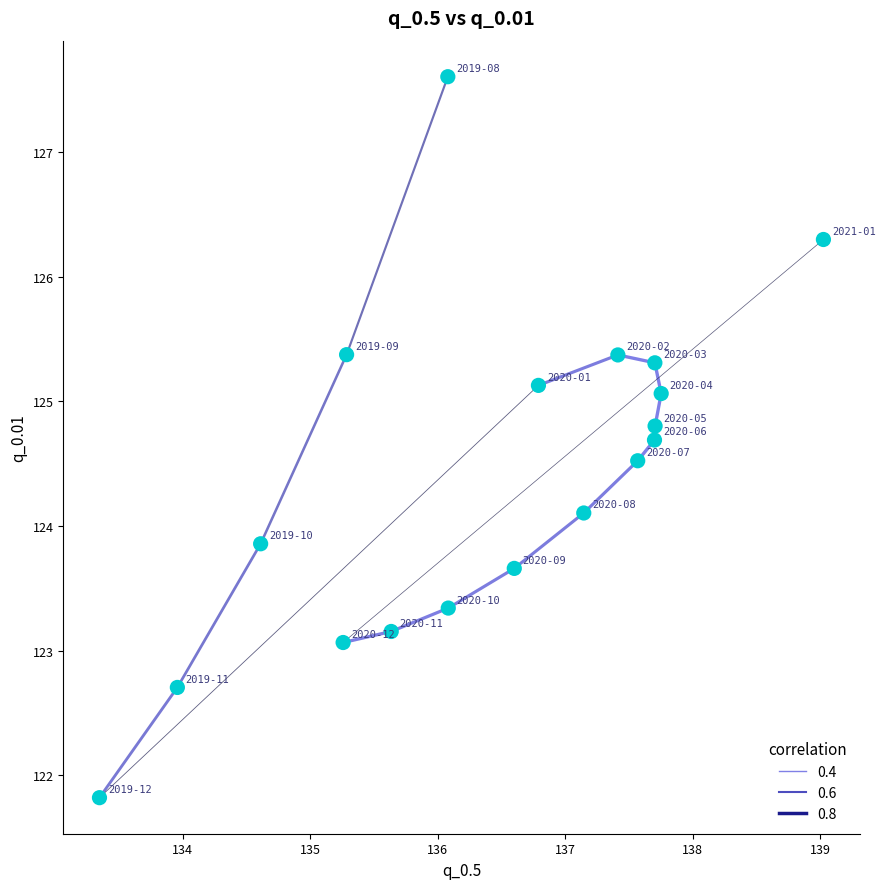

What is the range of X values (max minus min)?

5.7